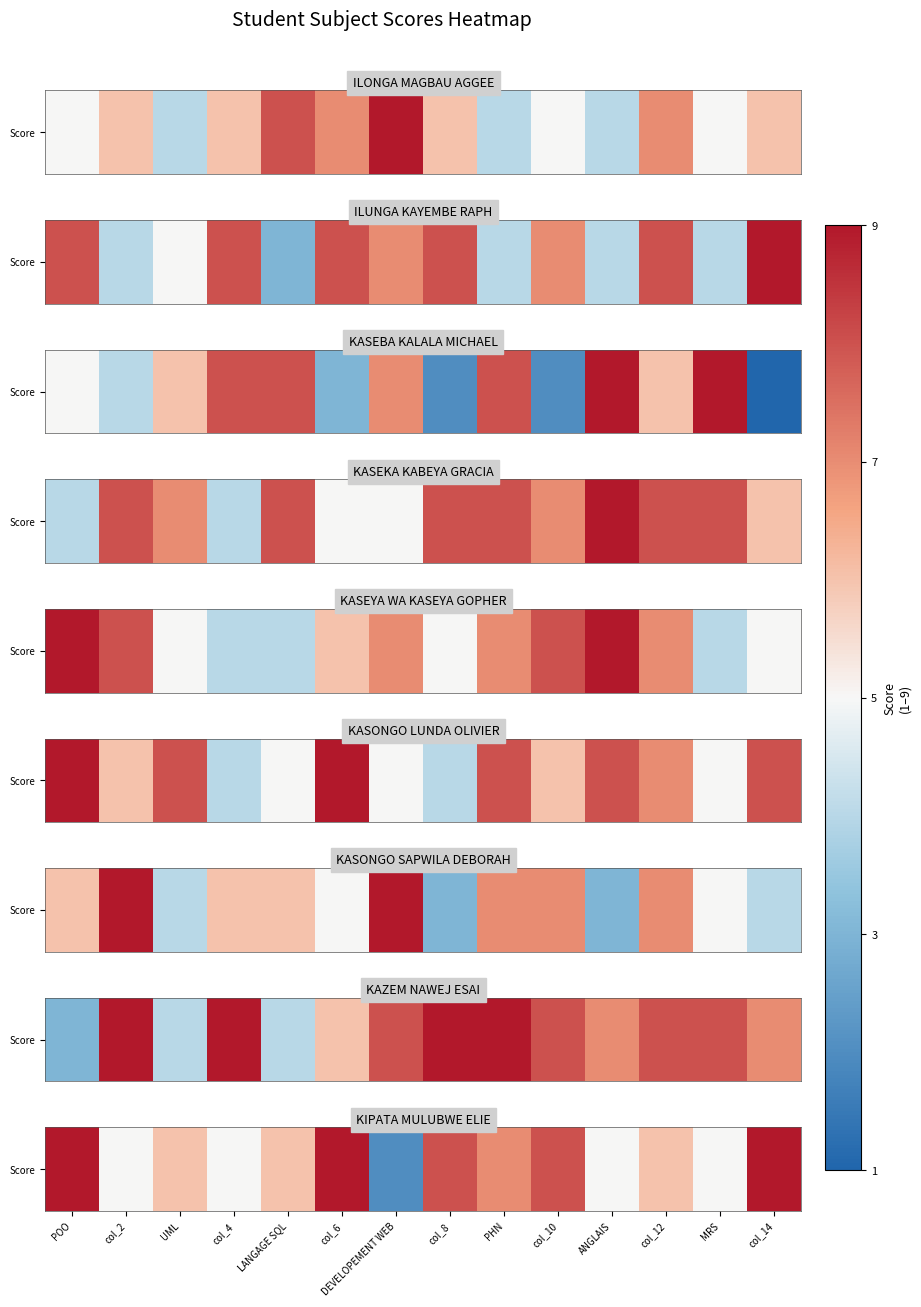

Which label corresponds to the smallest value in the chart?

DEVELOPEMENT WEB